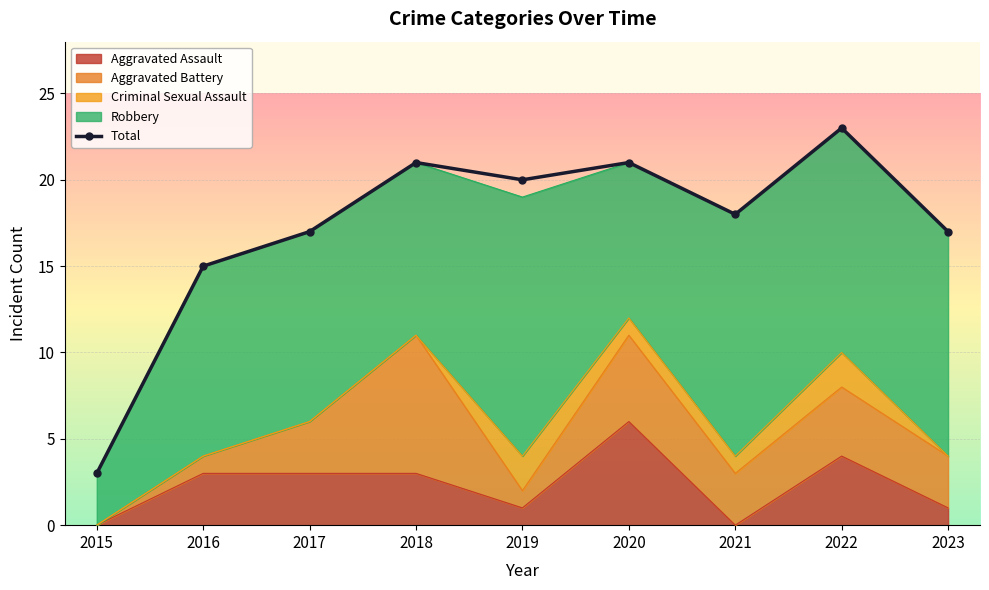

Reading left to right, transcribe all the data shown in this chart.

3	15	17	21	20	21	18	23	17